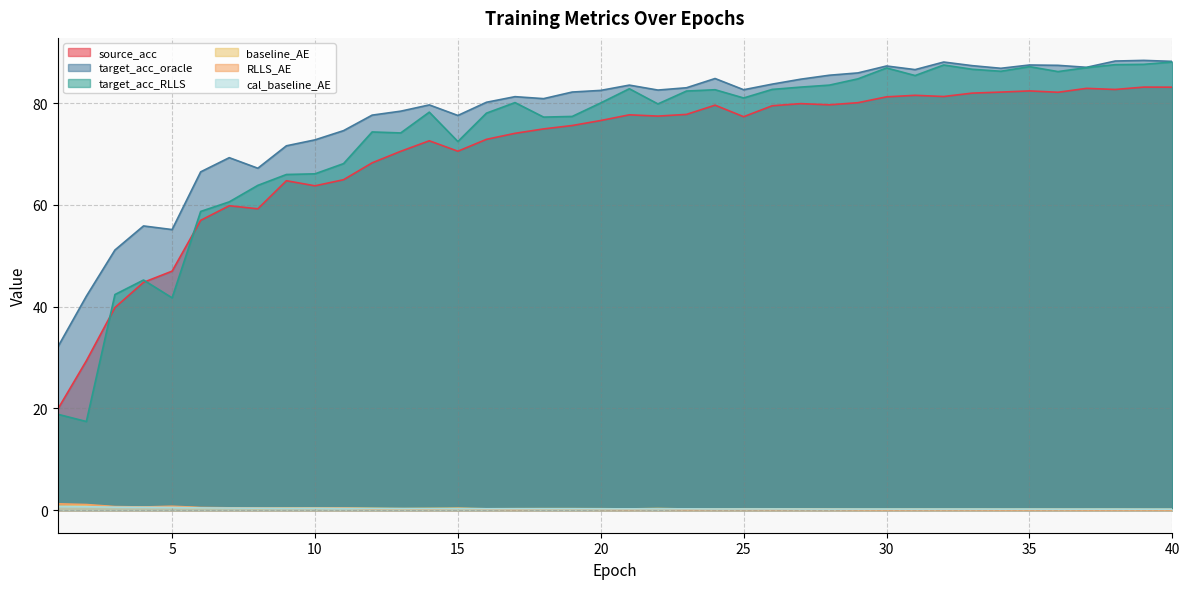

True or false: target_acc_RLLS and cal_baseline_AE intersect in this chart.

False